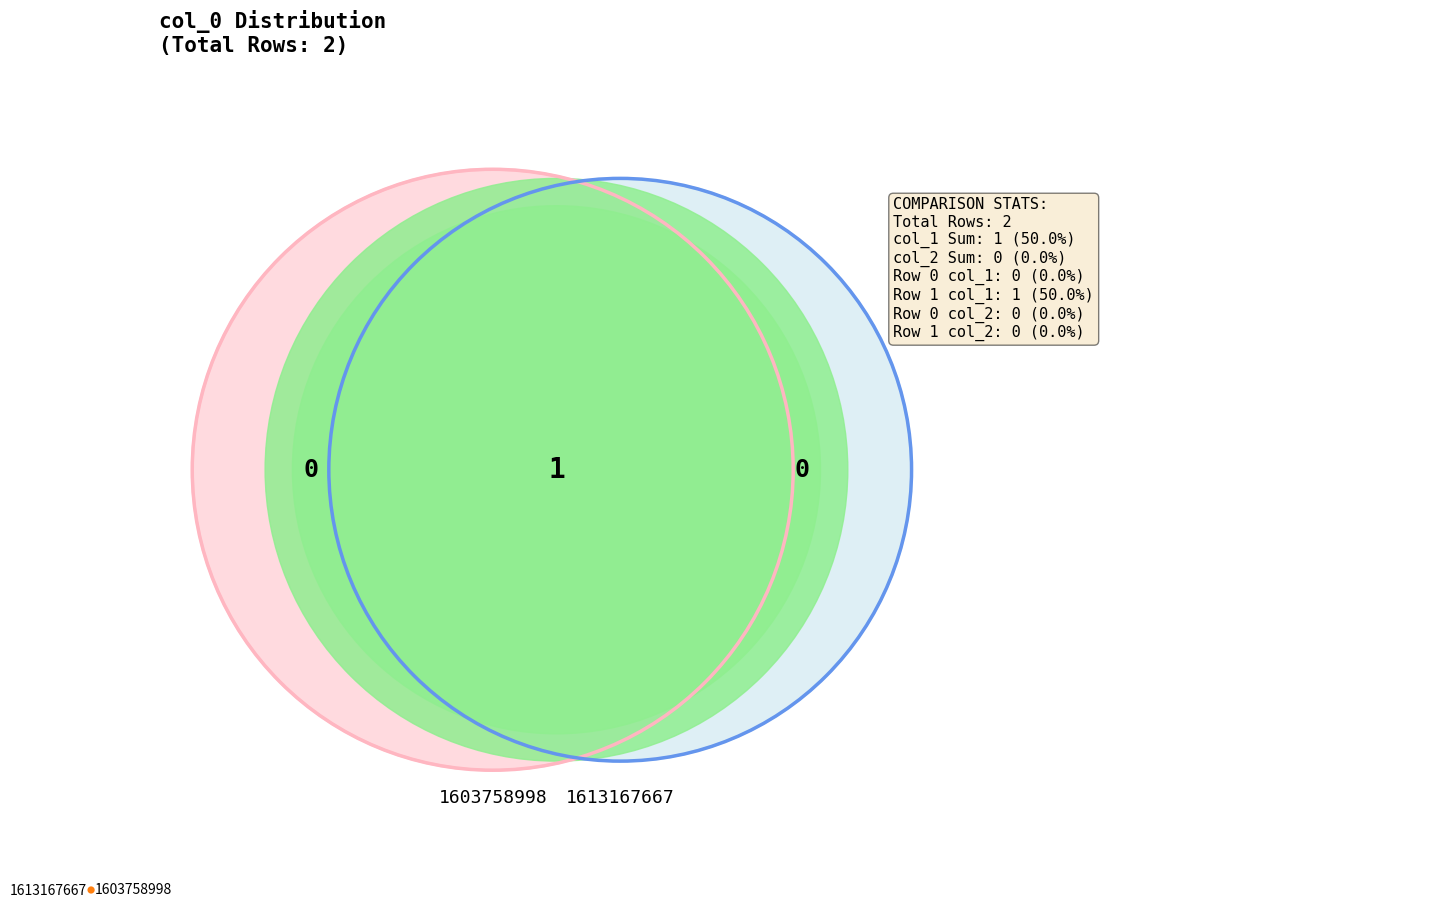

Which slice is the largest?

1613167667